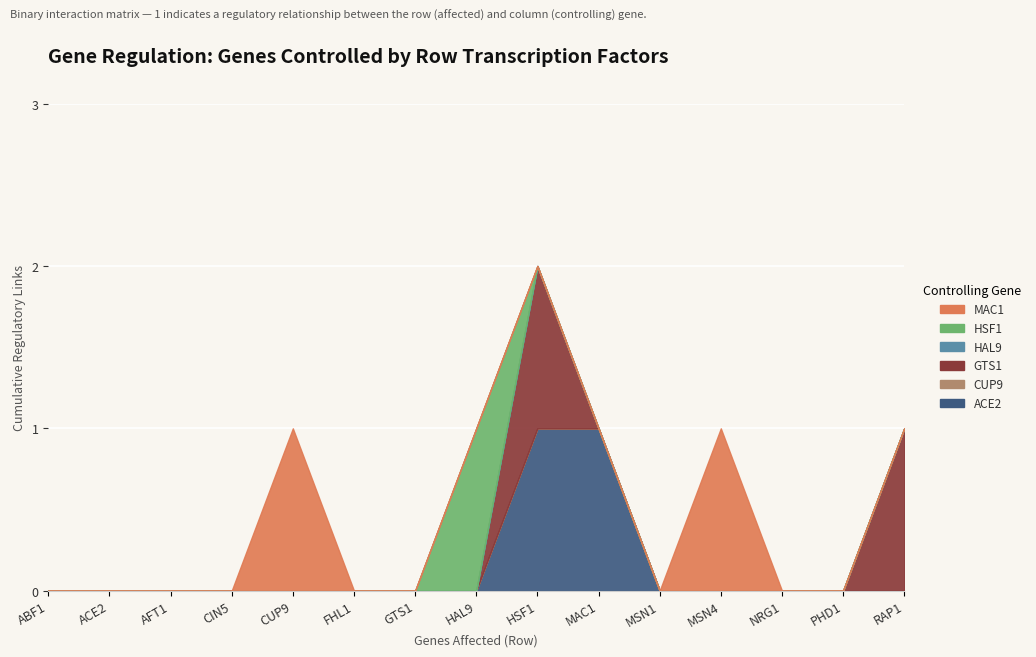

At which category does the chart reach its minimum across all series?

ABF1